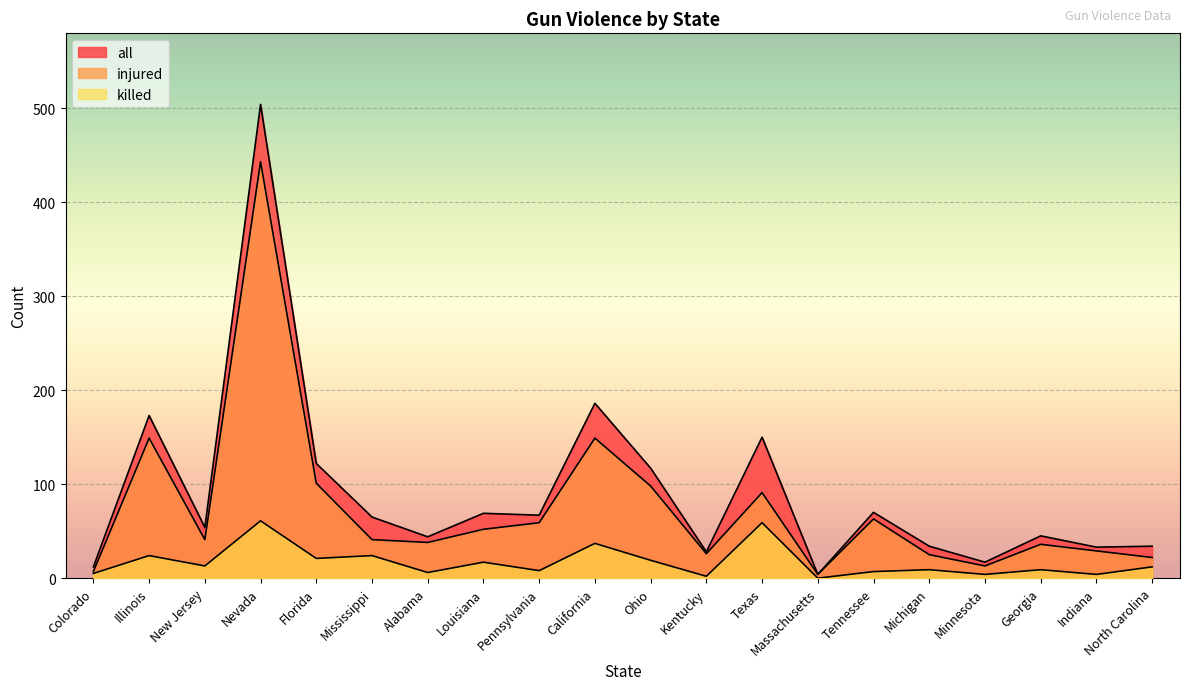

Which has a higher value, Tennessee or New Jersey?

Tennessee